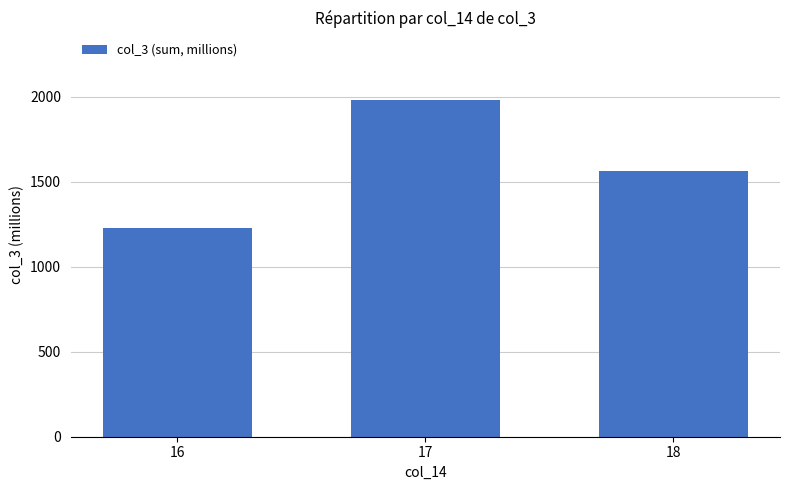

How many categories are shown in the chart?

3